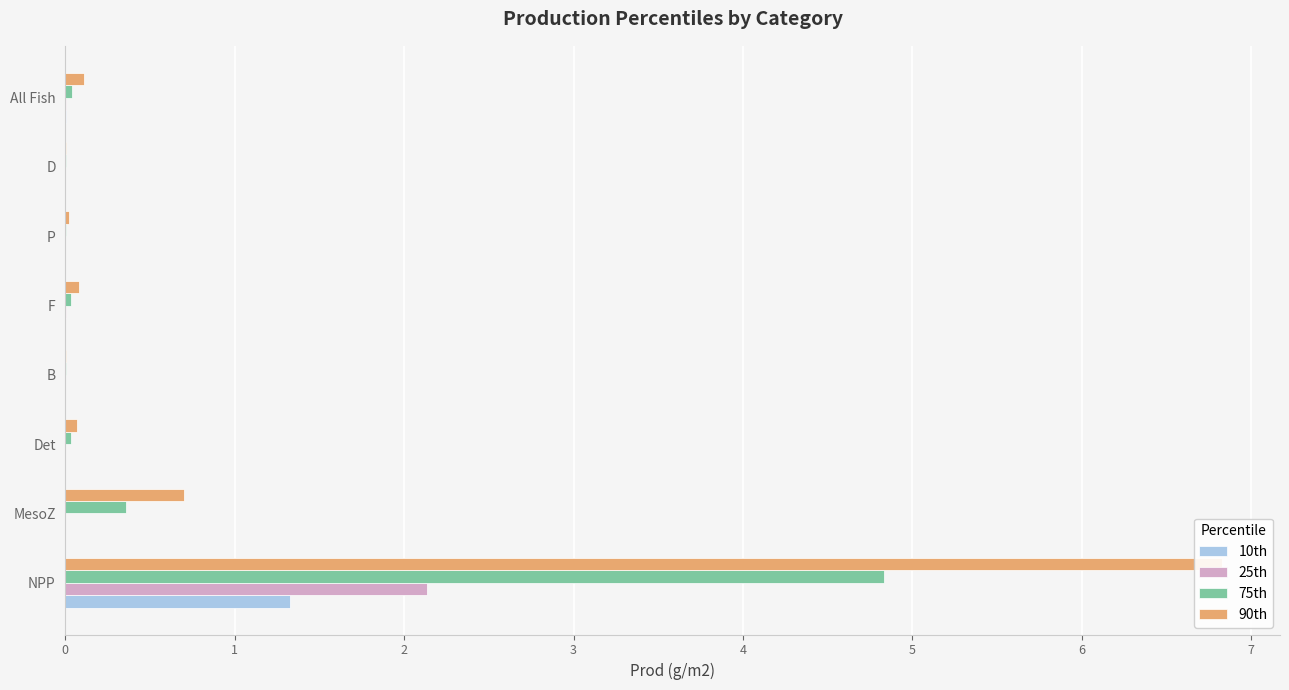

How many bars are there in total?

32